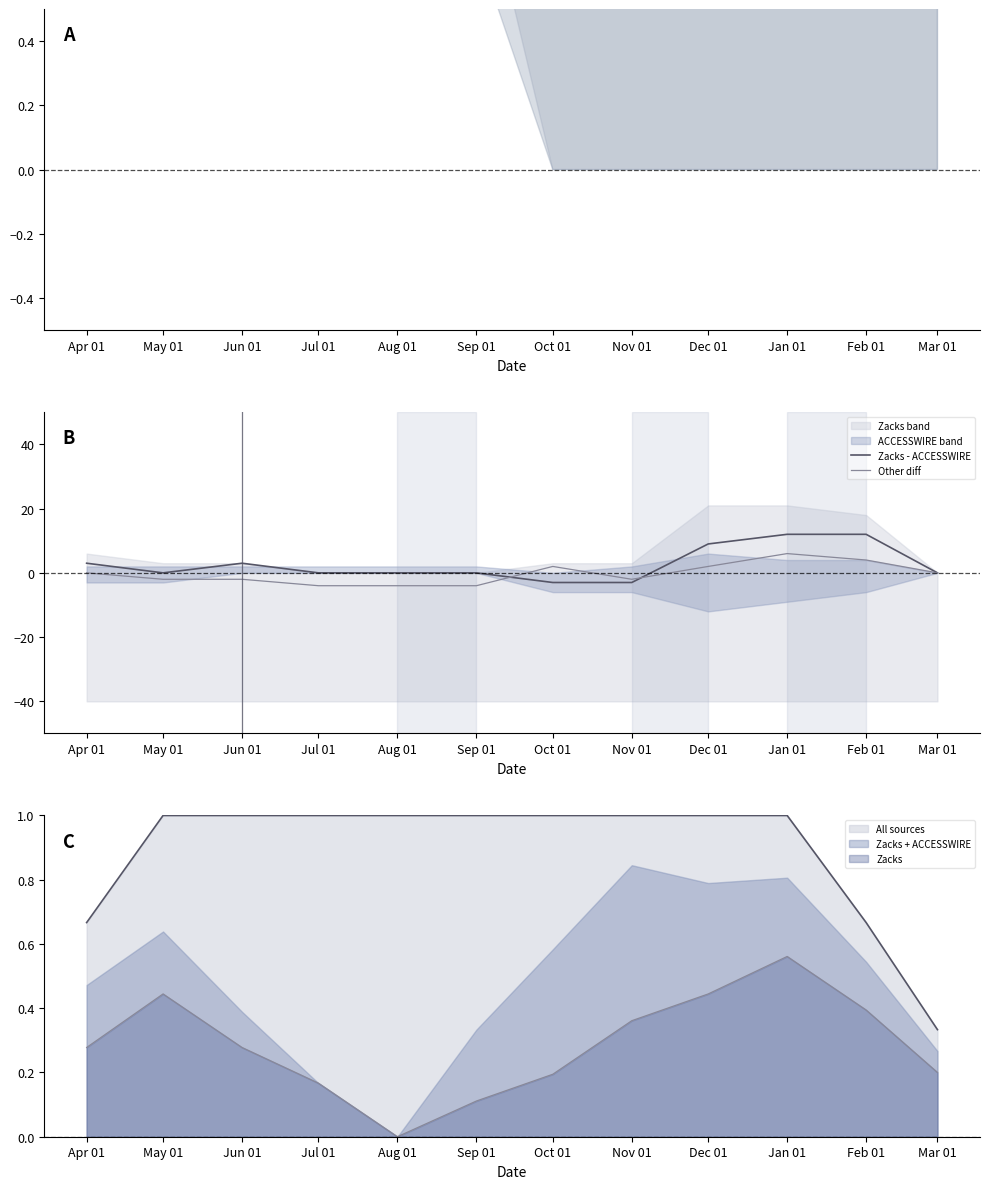

The value of Other diff at Feb 01 is 7. True or false?

False